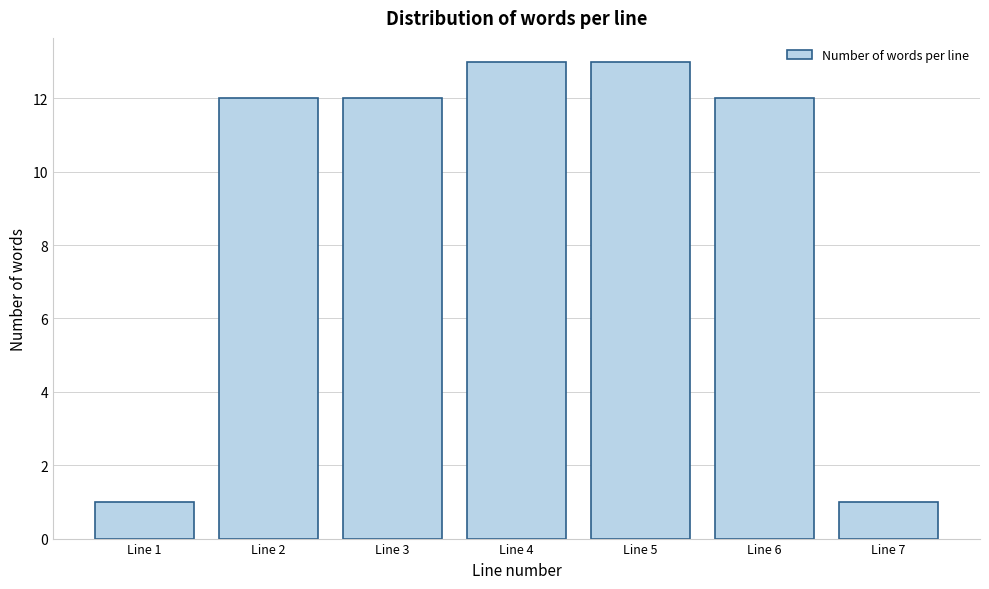

Reading right to left, extract all data points from this chart.

1	12	13	13	12	12	1